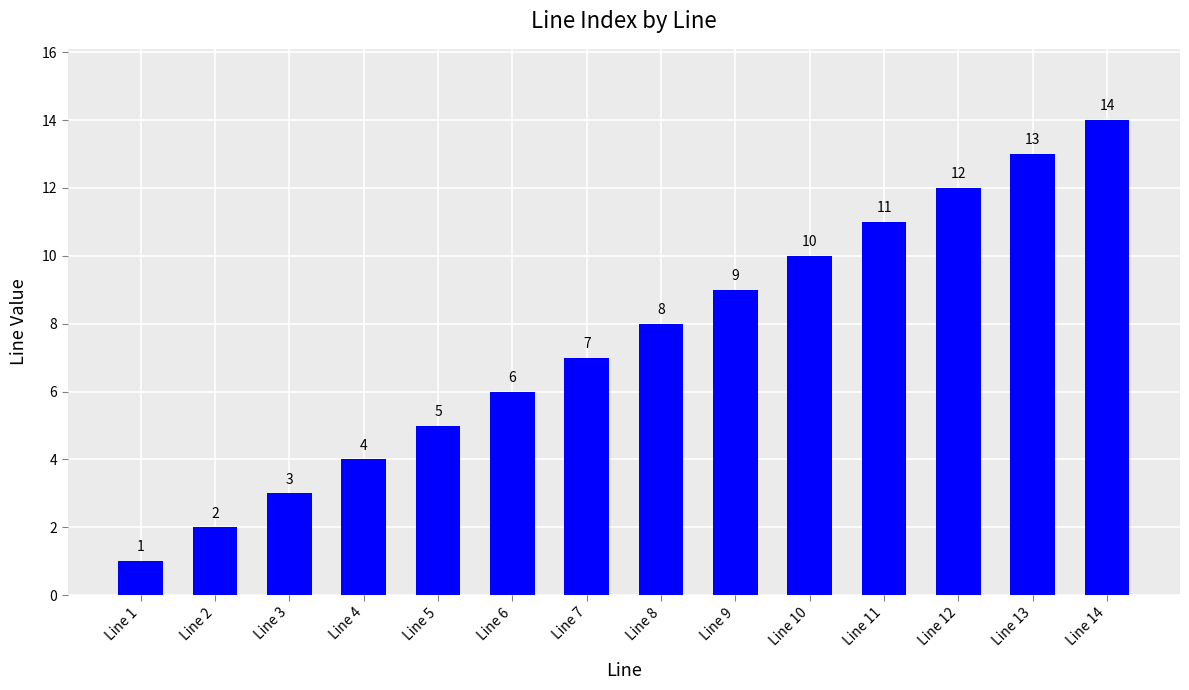

What is the sum of the values at Line 3 and Line 1?

4